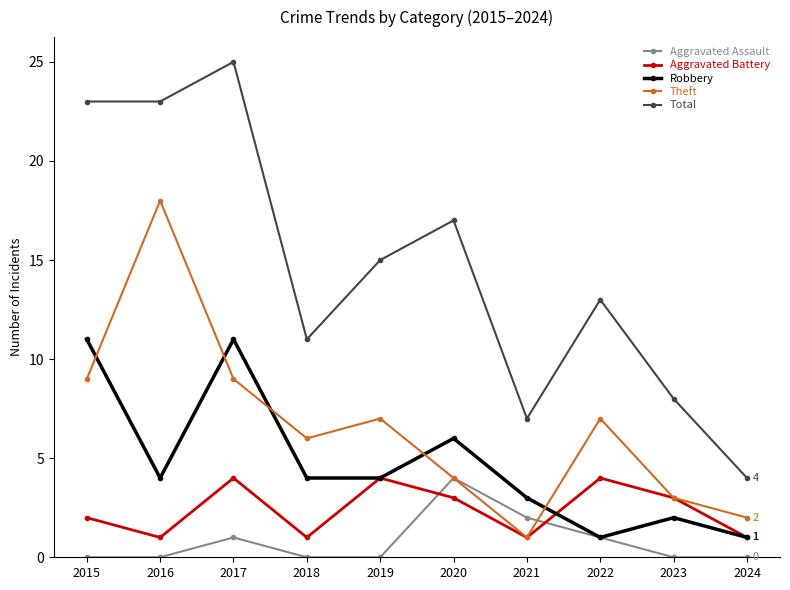

Reading right to left, list all the values displayed in this chart.

Aggravated Assault: 2024=0	2023=0	2022=1	2021=2	2020=4	2019=0	2018=0	2017=1	2016=0	2015=0
Aggravated Battery: 2024=1	2023=3	2022=4	2021=1	2020=3	2019=4	2018=1	2017=4	2016=1	2015=2
Robbery: 2024=1	2023=2	2022=1	2021=3	2020=6	2019=4	2018=4	2017=11	2016=4	2015=11
Theft: 2024=2	2023=3	2022=7	2021=1	2020=4	2019=7	2018=6	2017=9	2016=18	2015=9
Total: 2024=4	2023=8	2022=13	2021=7	2020=17	2019=15	2018=11	2017=25	2016=23	2015=23